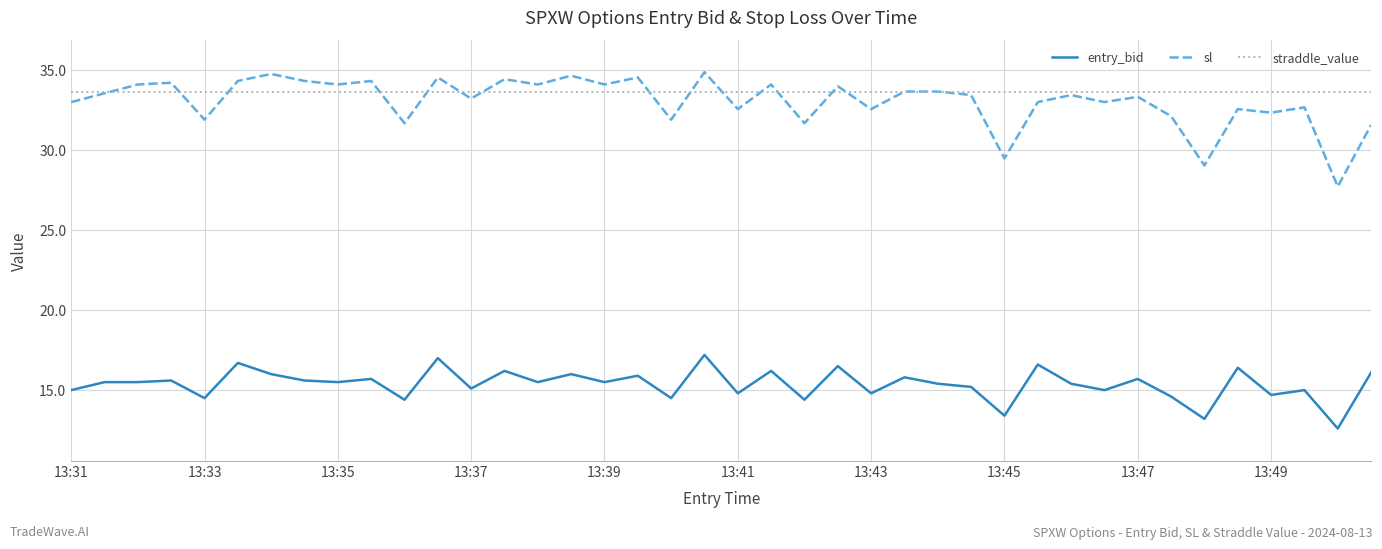

What is the smallest value displayed?

12.6